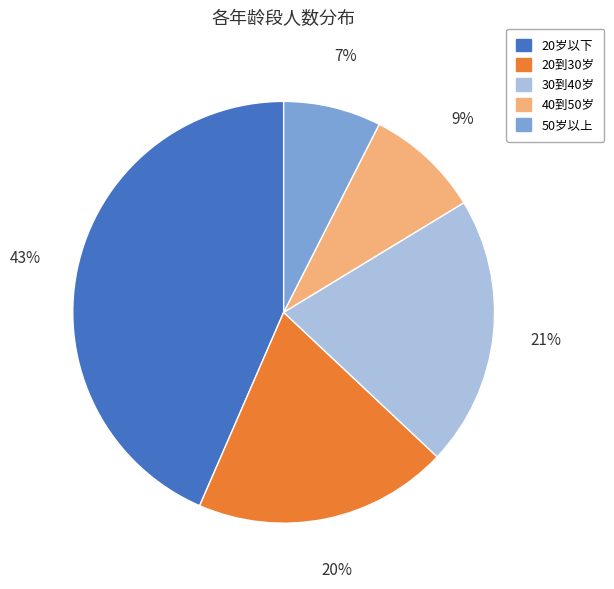

To the nearest percent, what is the difference between the 20岁以下 and 50岁以上 slice percentages?

36%